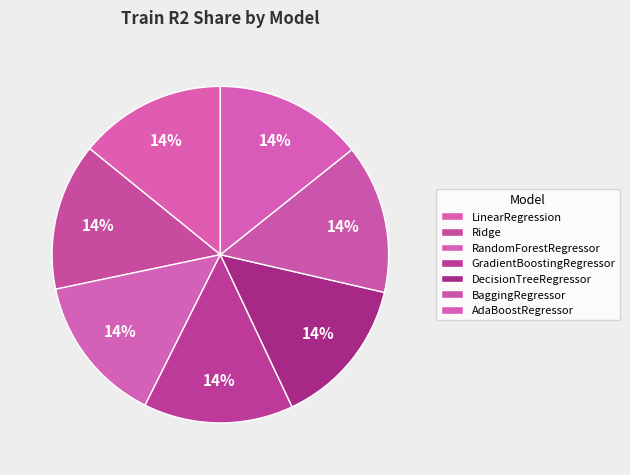

What percentage is the DecisionTreeRegressor slice, to the nearest percent?

14%